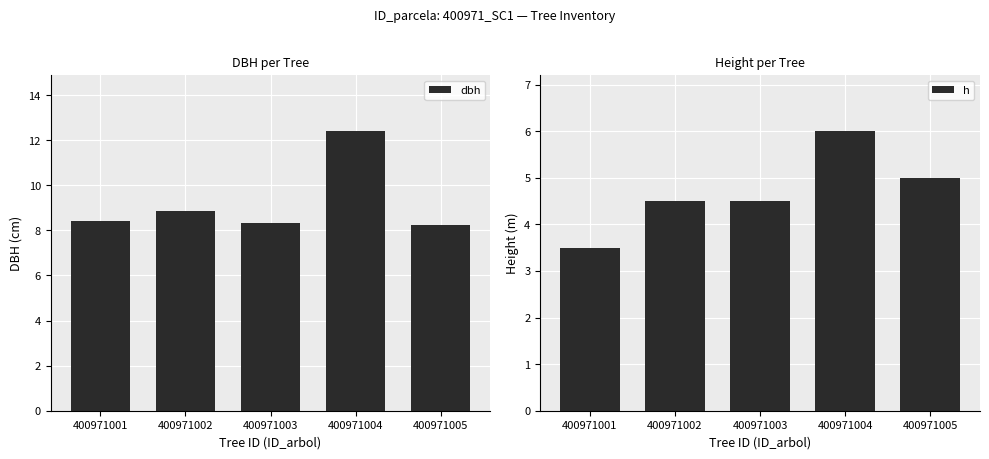

At which category is the sum across all series the highest?

400971004